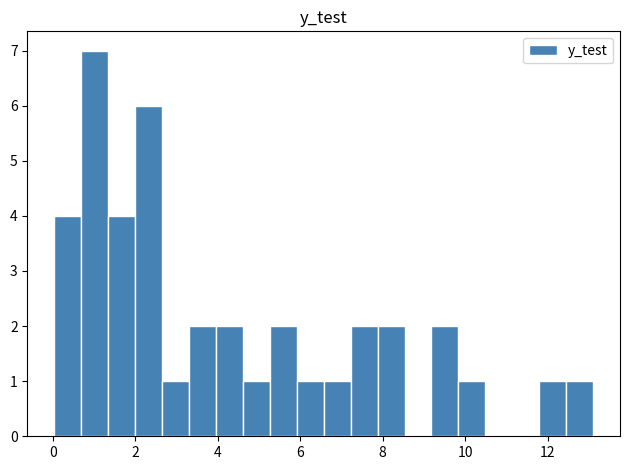

Around what value on the x-axis is the tallest bar? Give the approximate position of its centre, as read against the axis.

1.0